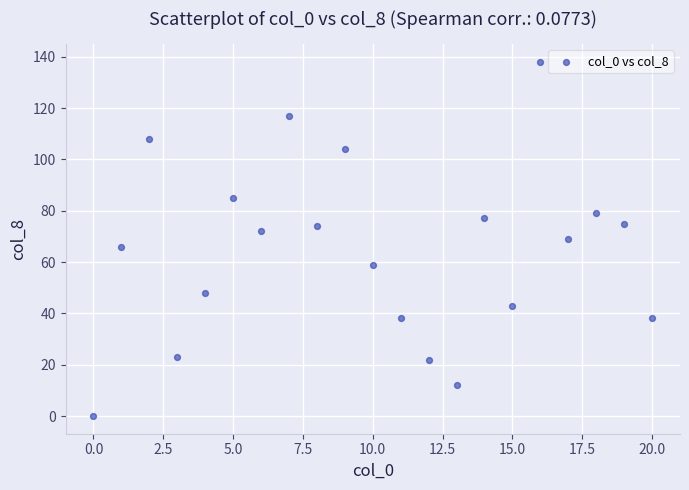

What is the range of X values (max minus min)?

20